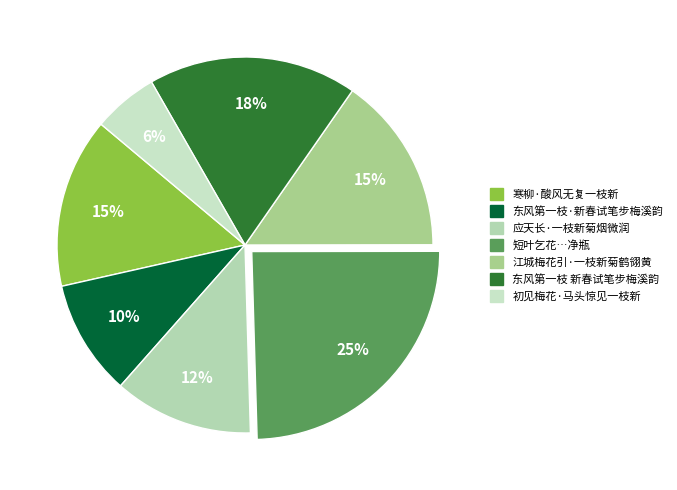

To the nearest percent, what is the difference between the largest and smallest slice percentages?

19%